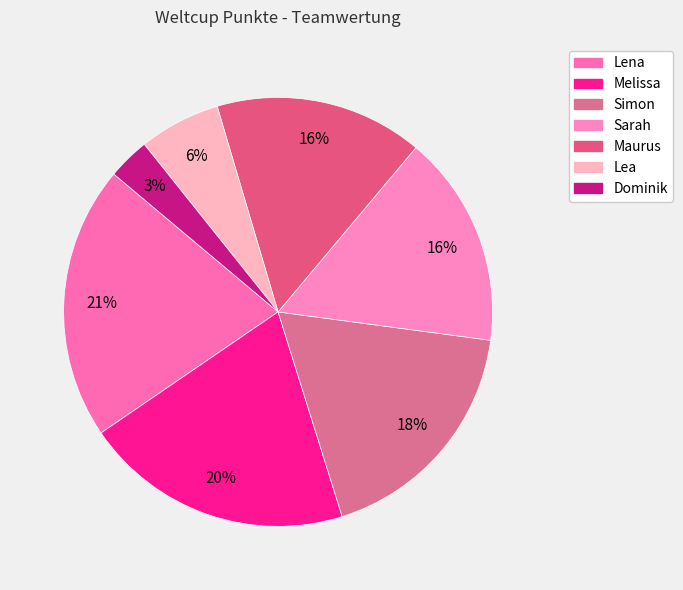

Do Melissa and Dominik together represent more than half of the pie?

No